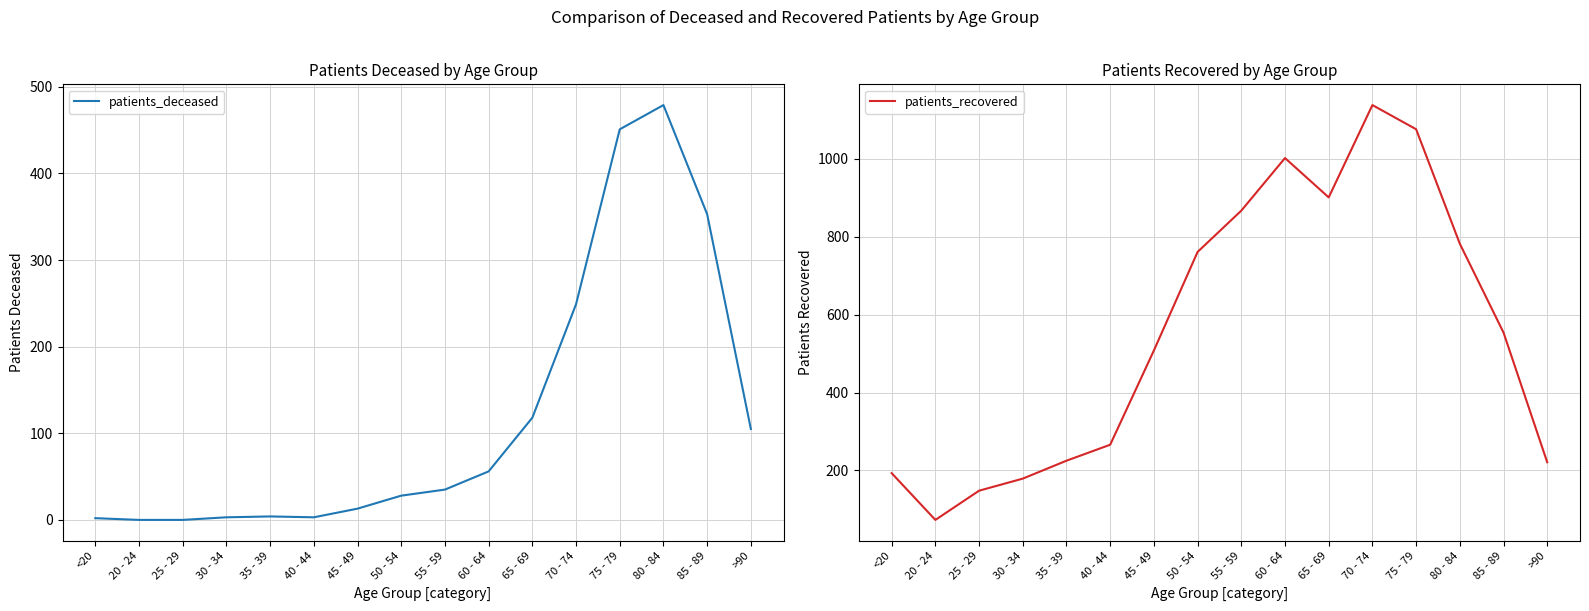

What position from the left is 40 - 44?

6